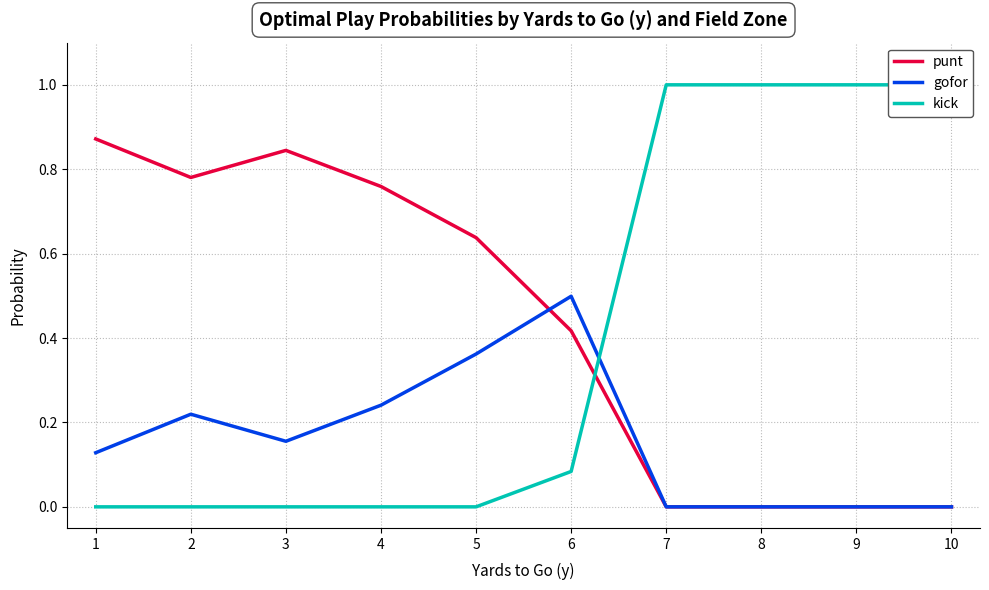

What is the average value of the punt series?

0.4